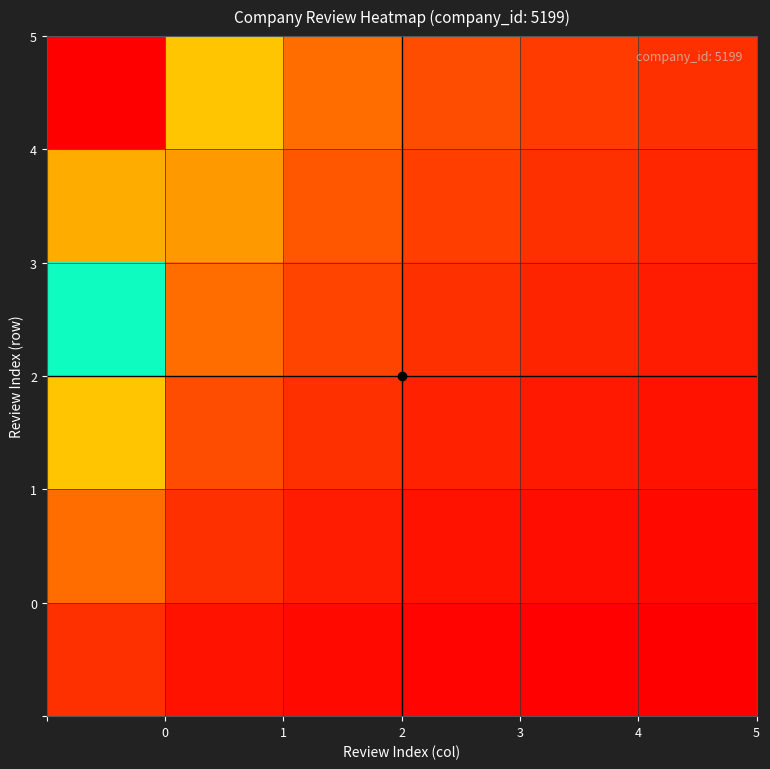

Count the number of categories in the chart.

6